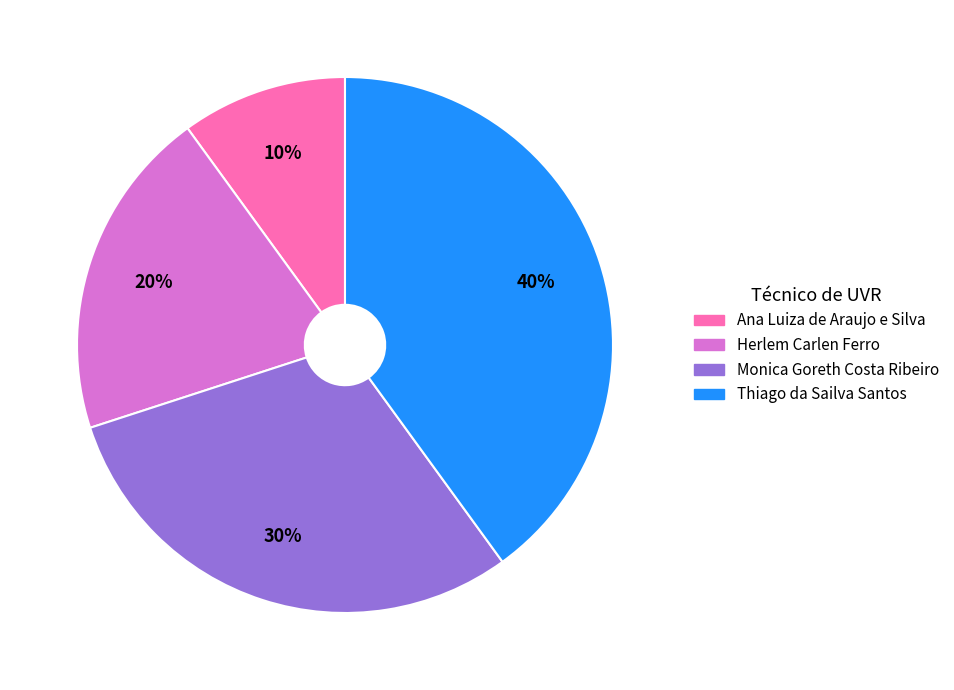

To the nearest percent, what is the combined percentage of Thiago da Sailva Santos and Herlem Carlen Ferro?

60%